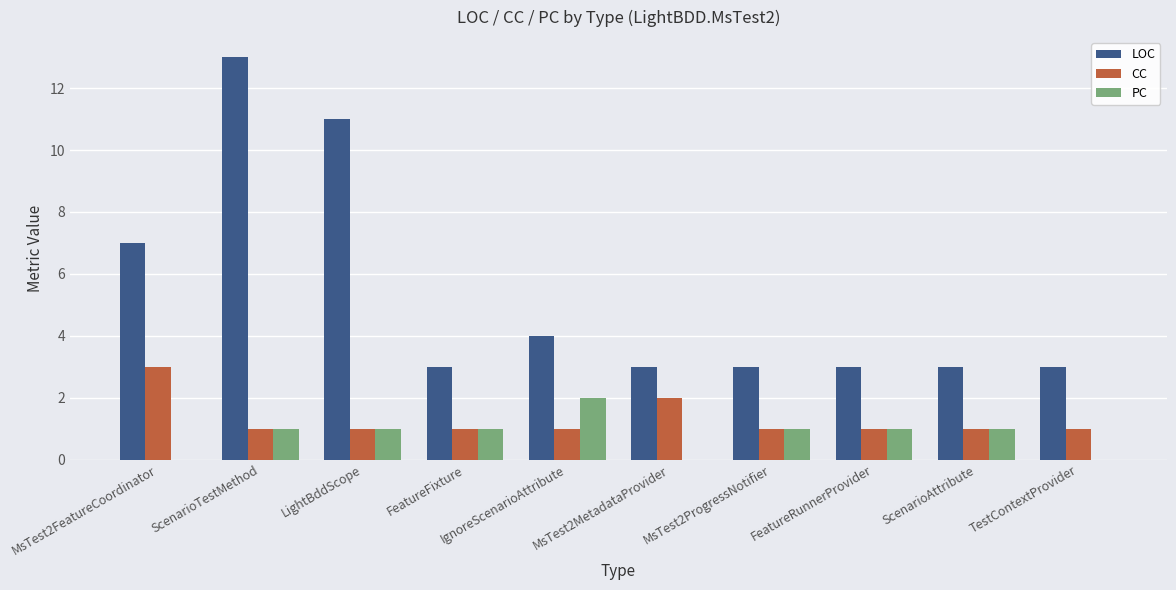

What is the sum of the LOC values at ScenarioTestMethod and TestContextProvider?

16